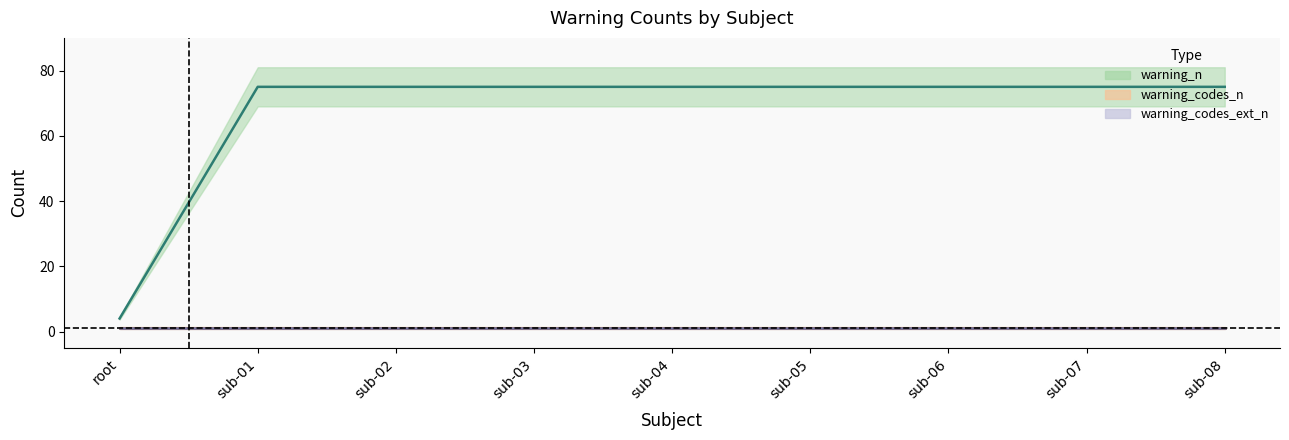

True or false: warning_codes_n and warning_codes_ext_n cross at least once.

False